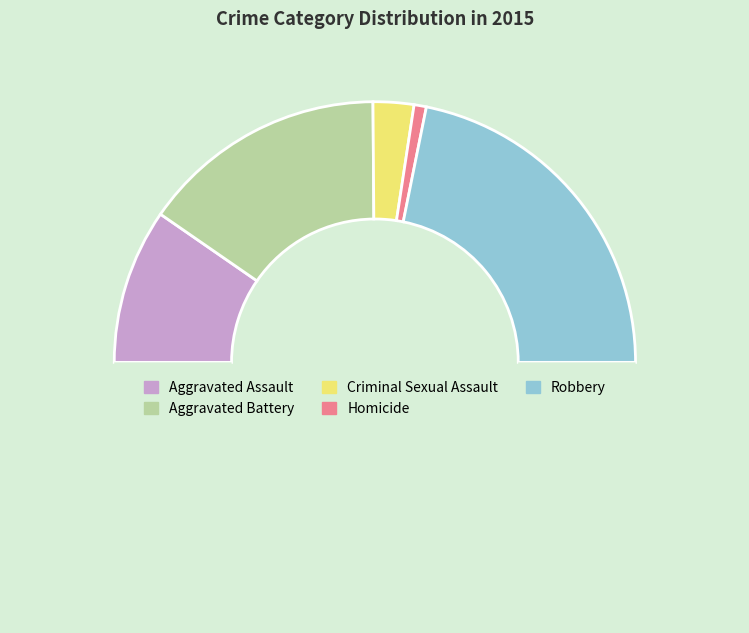

How many slices are in this pie chart?

6